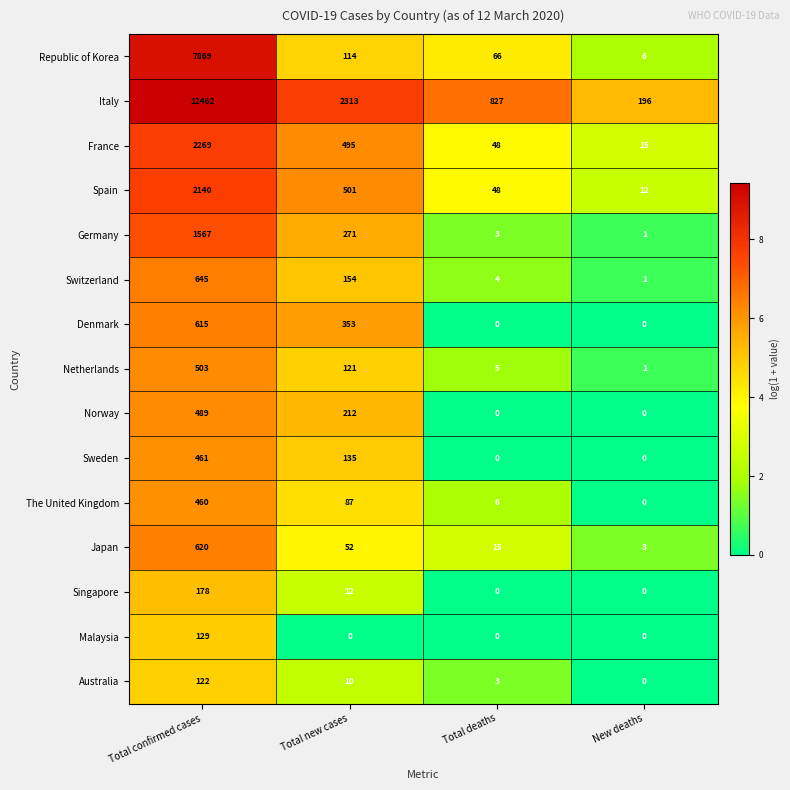

Which label corresponds to the largest value in the chart?

Total confirmed cases